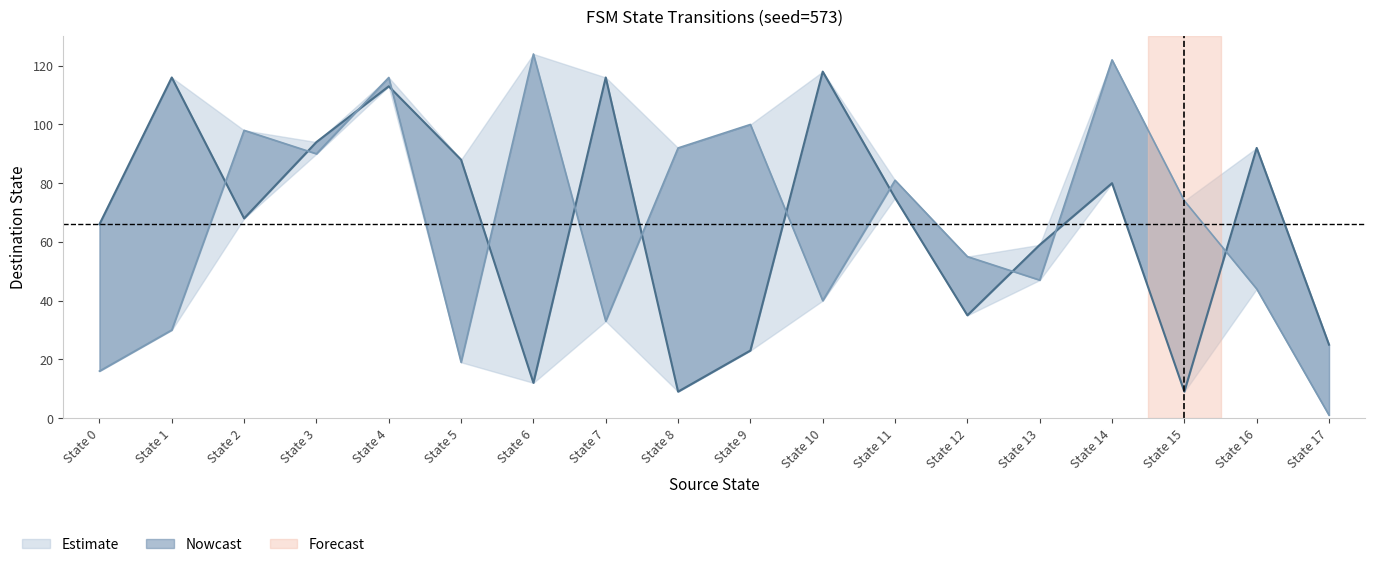

How many series are shown in this chart?

3